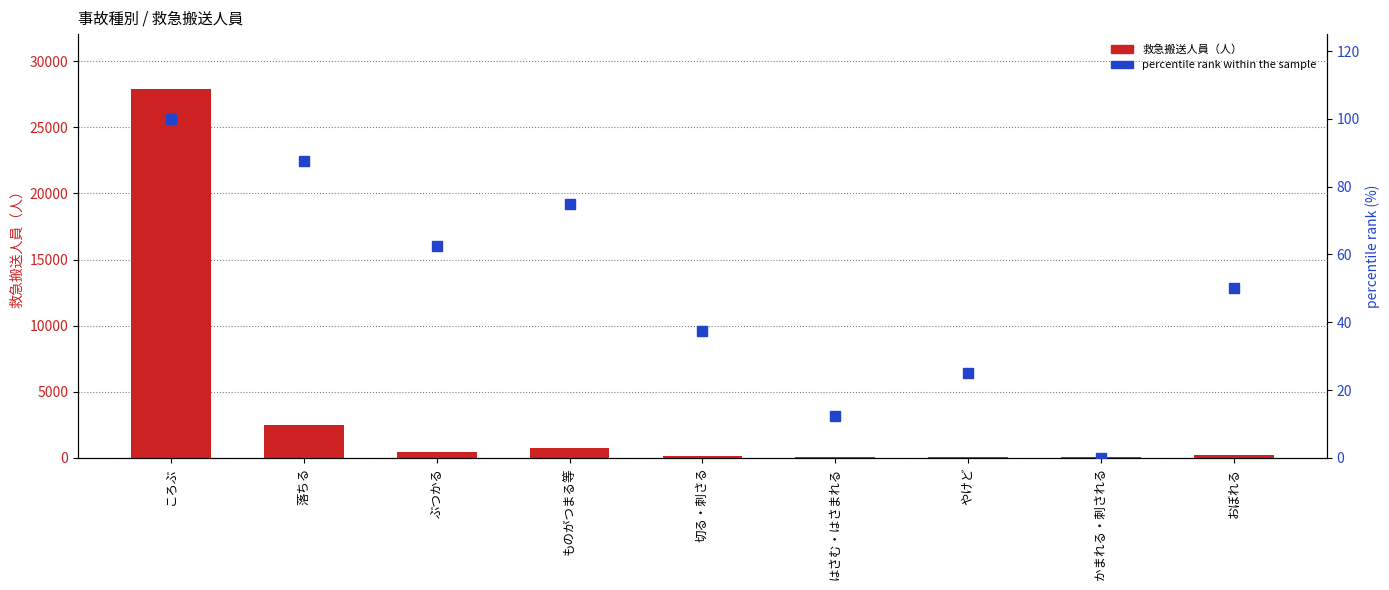

True or false: percentile rank within the sample has a value of 0.0 at かまれる・刺される.

True